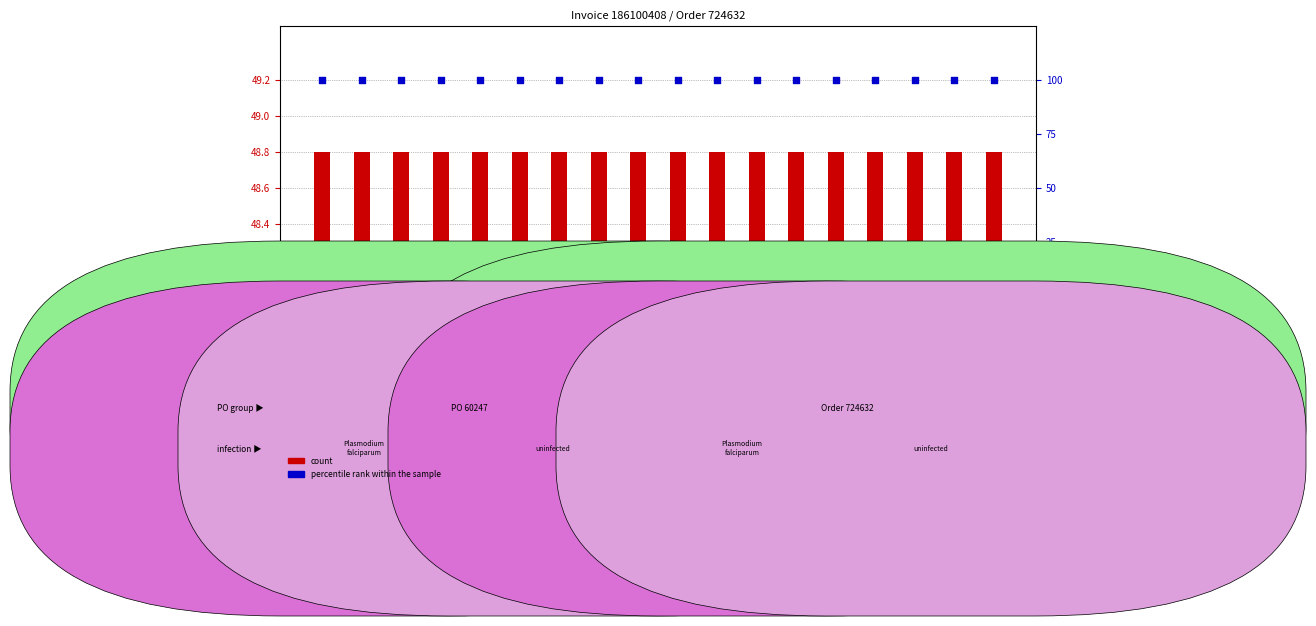

Which series has the largest total across all categories?

percentile rank within the sample